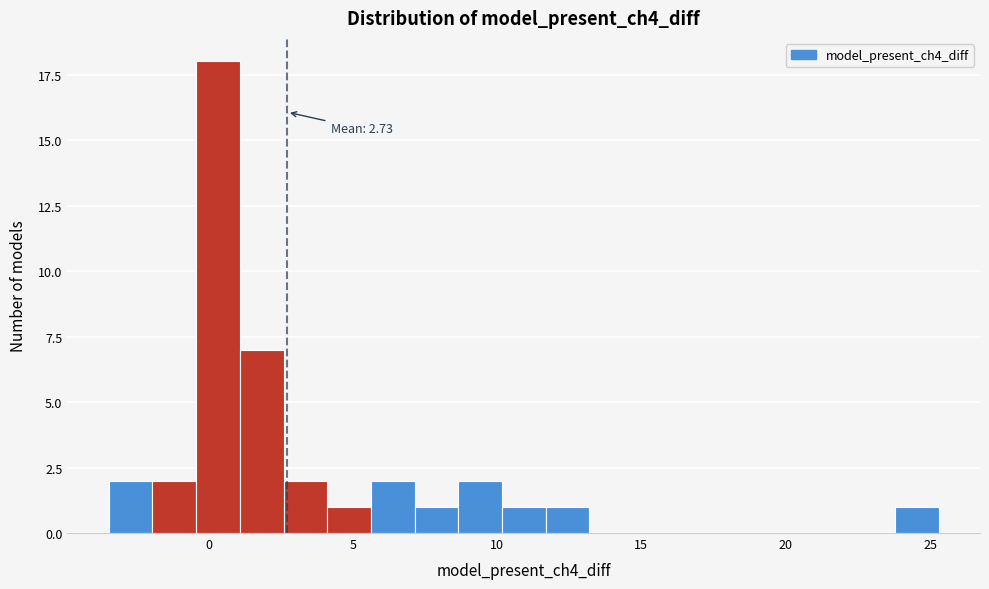

Around what value on the x-axis is the tallest bar? Give the approximate position of its centre, as read against the axis.

0.5